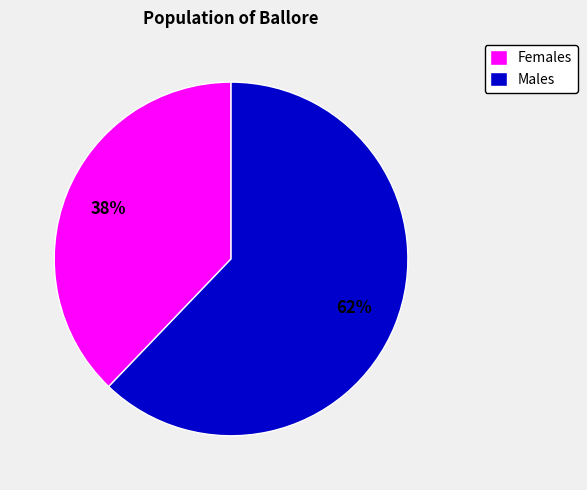

True or false: Males accounts for 52% of the total.

False